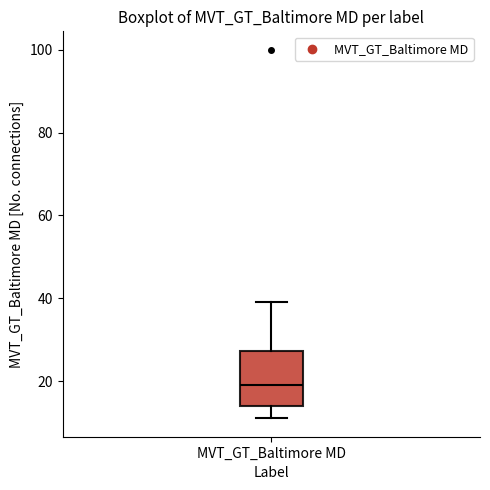

Transcribe this box plot: give where the median line is, the range the box spans, and where the two whiskers end, as read against the y-axis. The values are not printed on the chart, so give them approximately, as read against the axis.

median 20, box 14 to 28, whiskers 12 to 40